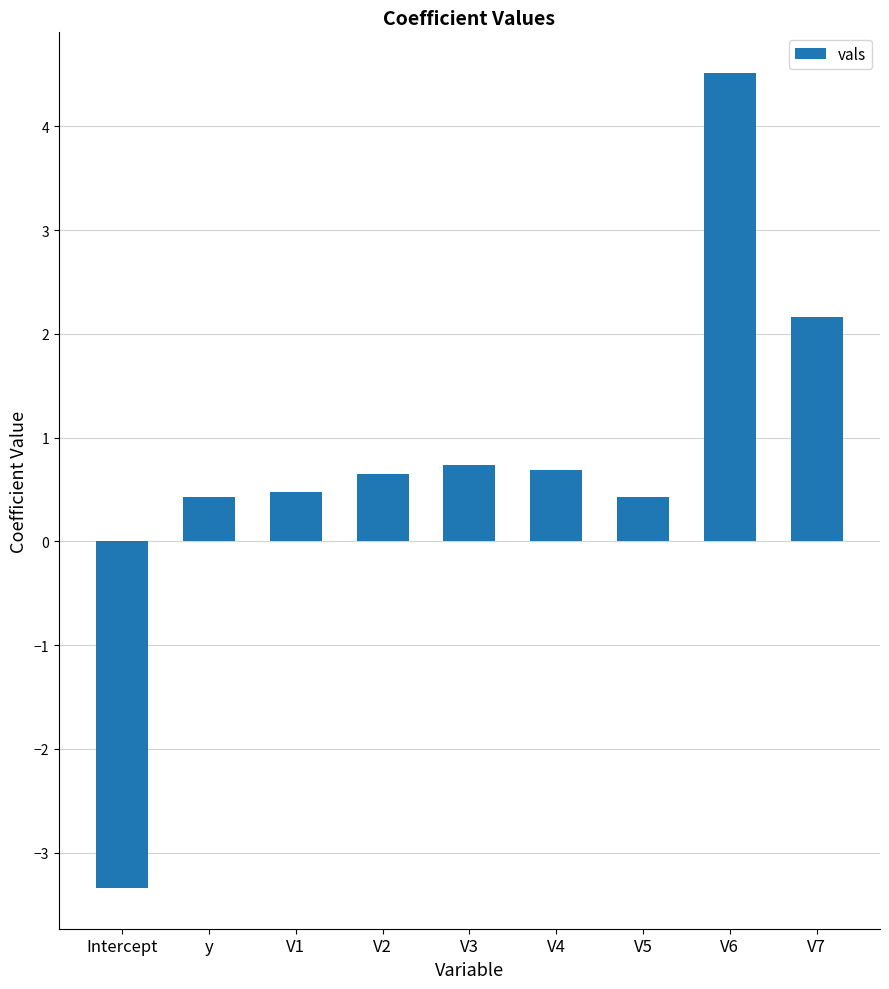

What position from the right is V4?

4